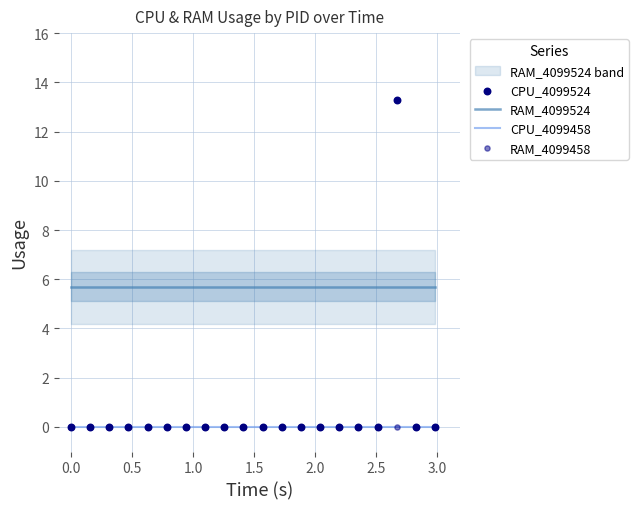

At how many categories does at least one series exceed 8?

1